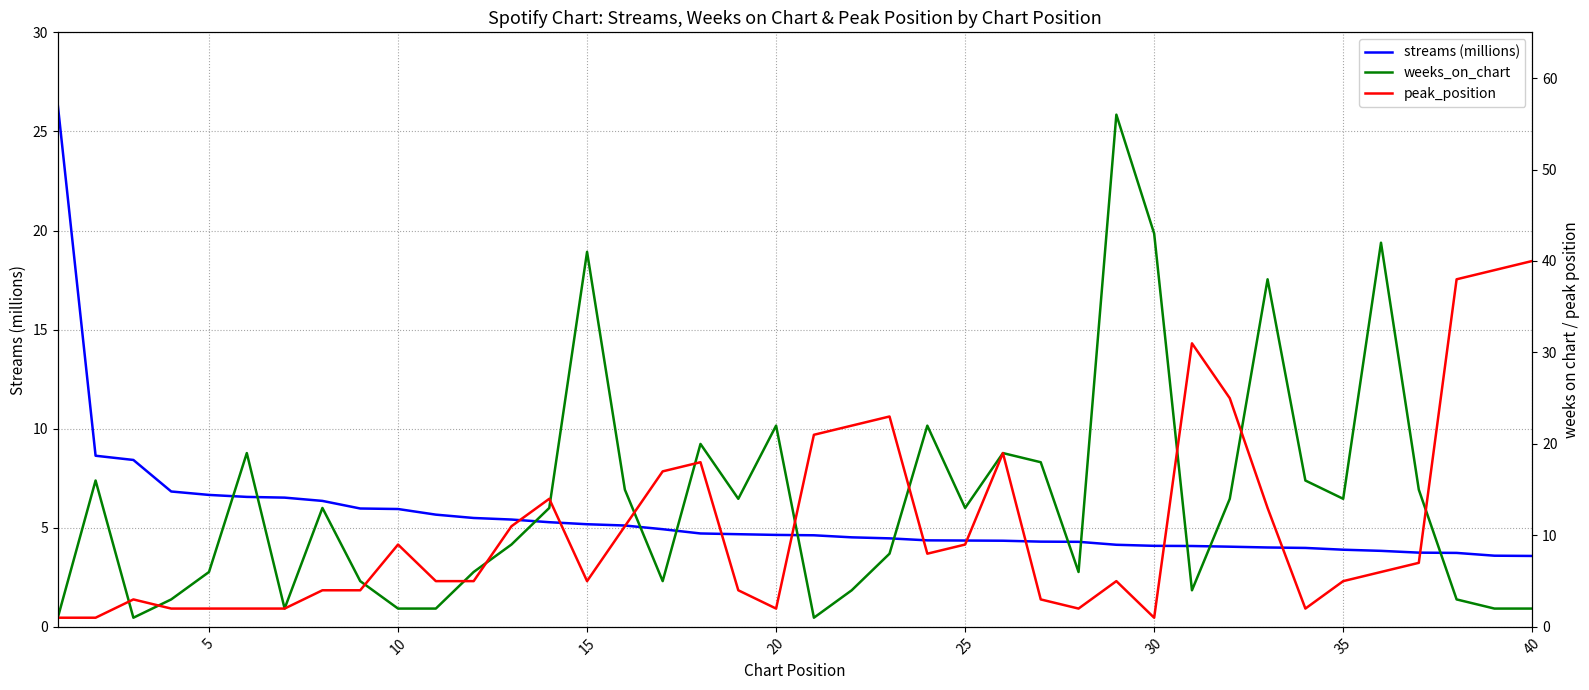

What is the greatest value displayed?

56.0